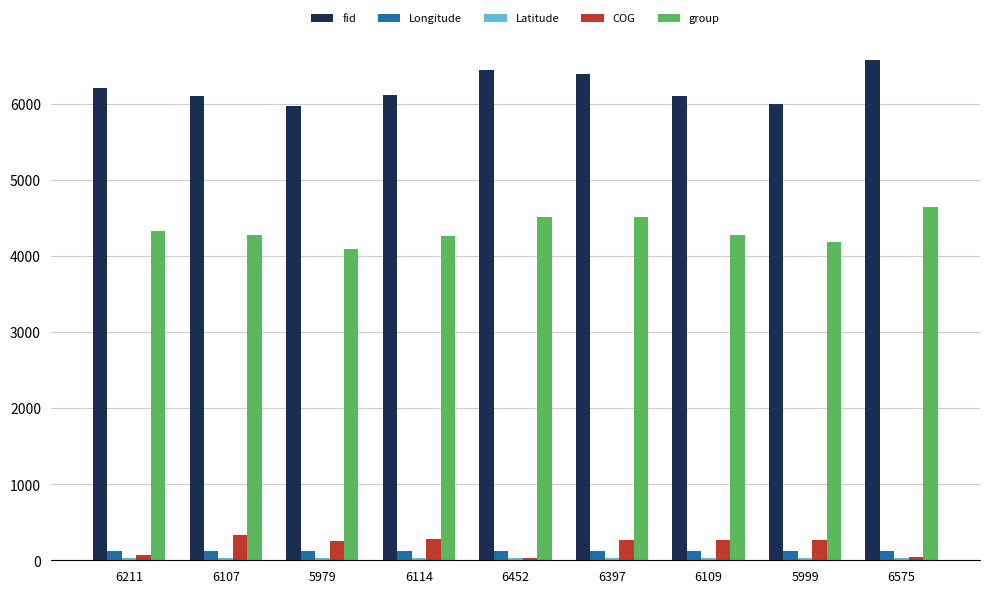

Which series has the largest total across all categories?

fid